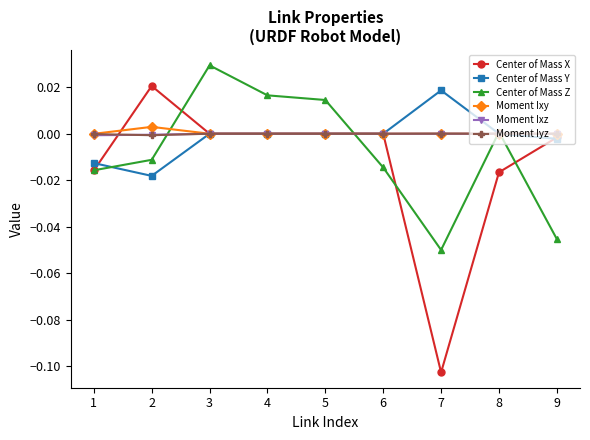

Between 1 and 6, which series saw the biggest shift?

Center of Mass X